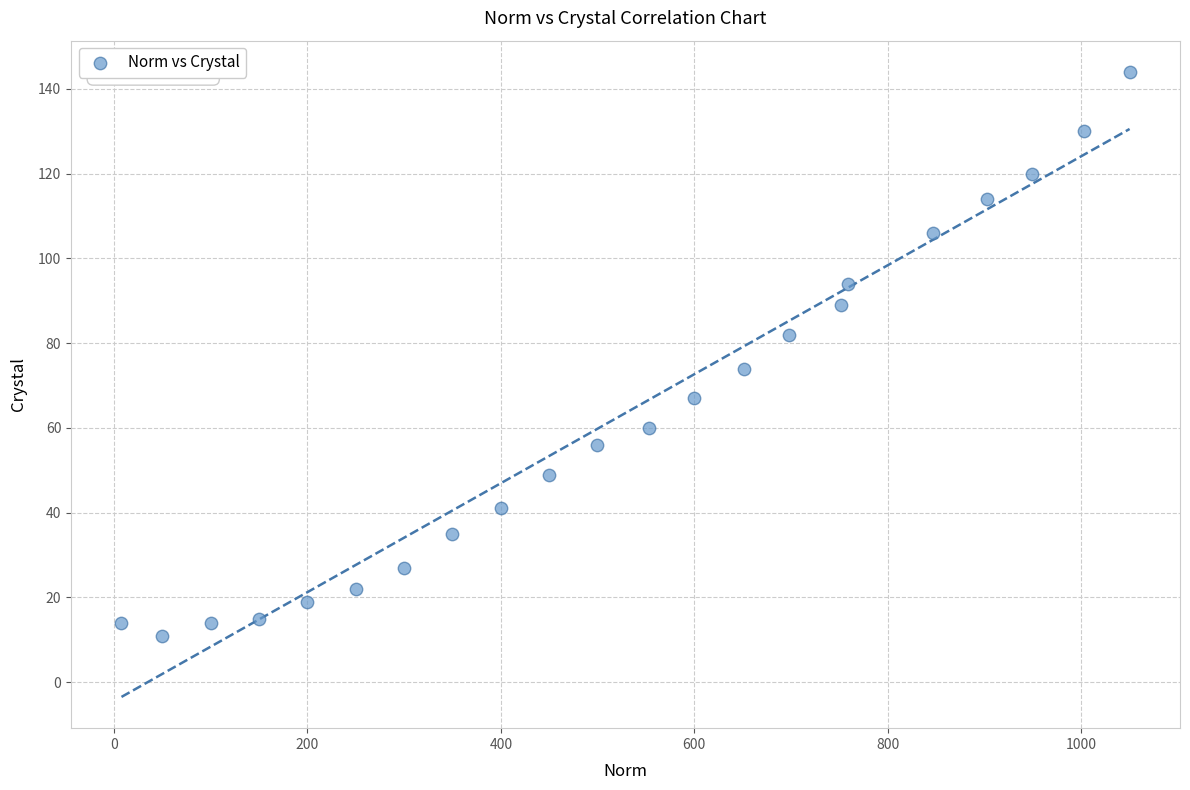

What Y value in the scatter plot is closest to 77?

74